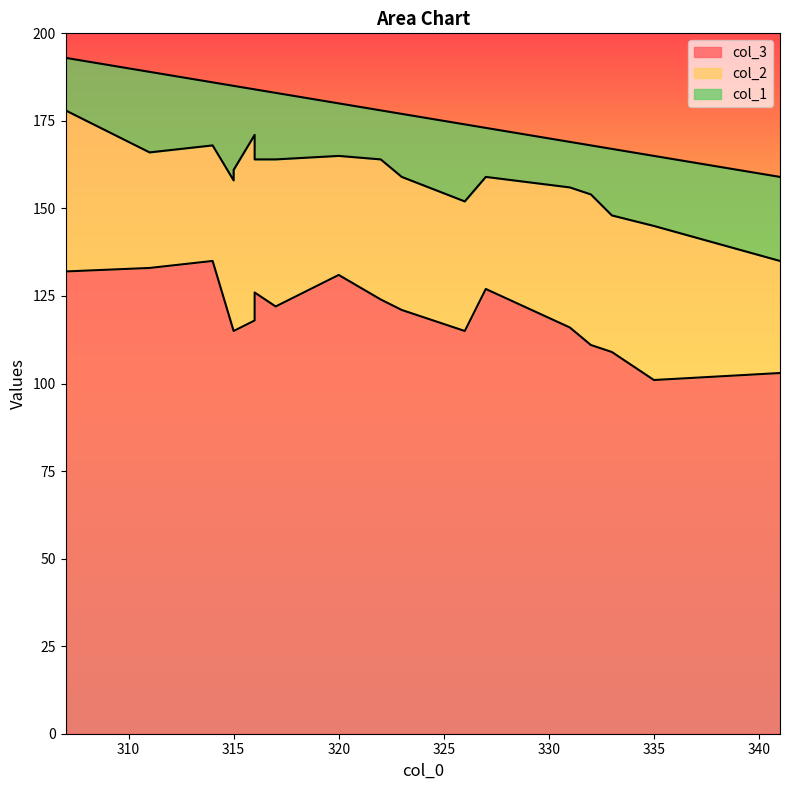

True or false: col_1 and col_2 cross at least once.

False